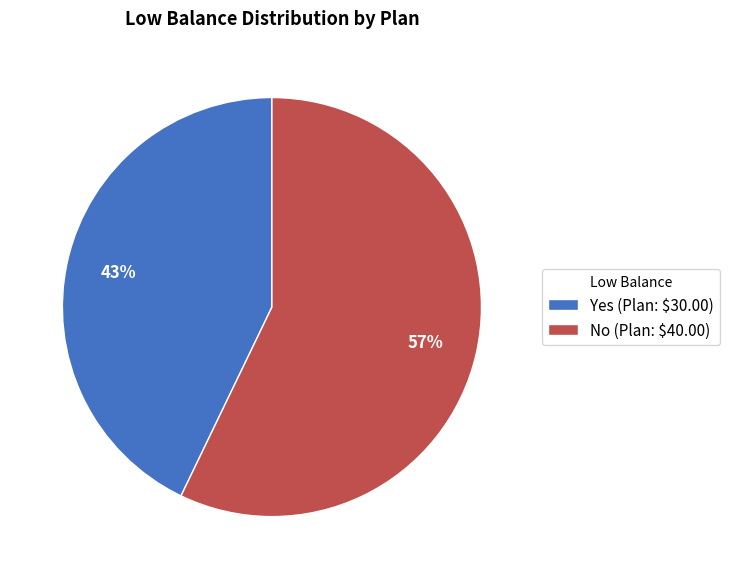

Is the sum of No and Yes greater than half?

Yes